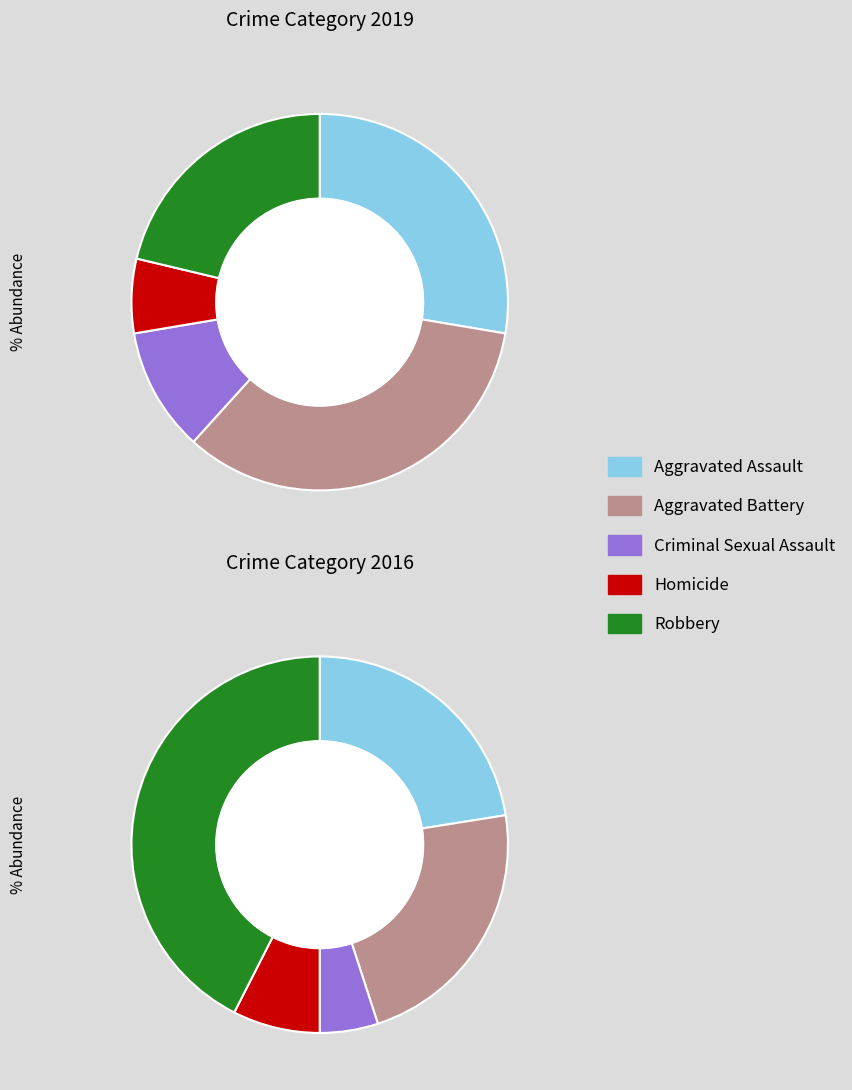

How many slices are in this pie chart?

5